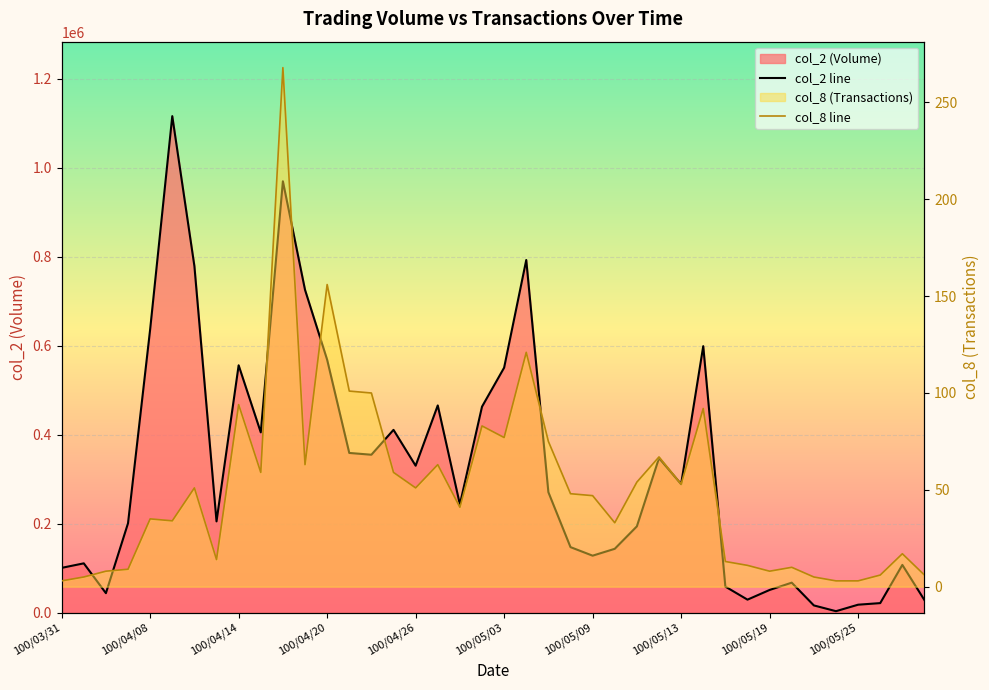

What is the difference between the second highest and second lowest values in the col_8 line series?

153